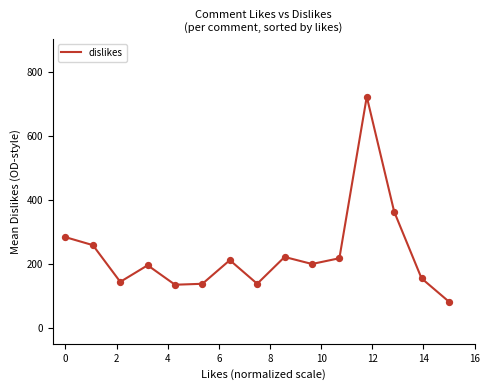

What is the minimum value shown in the chart?

82